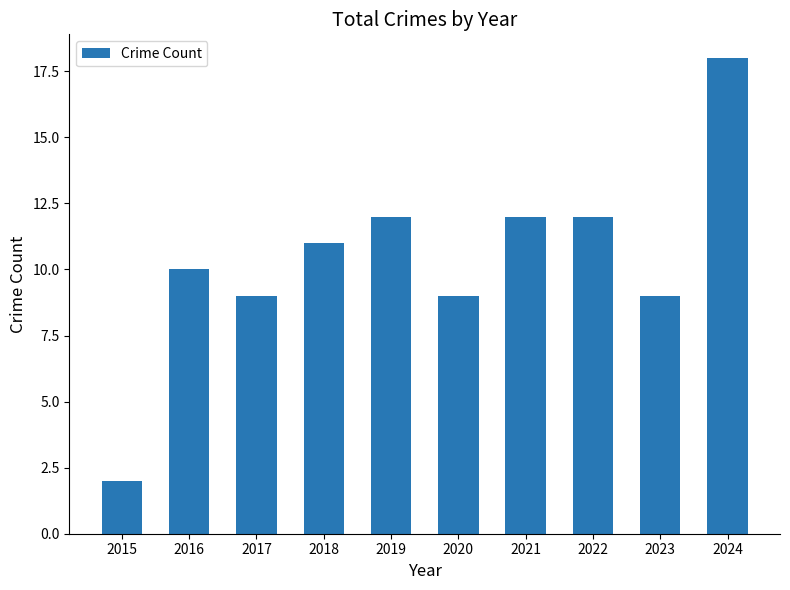

Reading right to left, transcribe all the data shown in this chart.

18	9	12	12	9	12	11	9	10	2